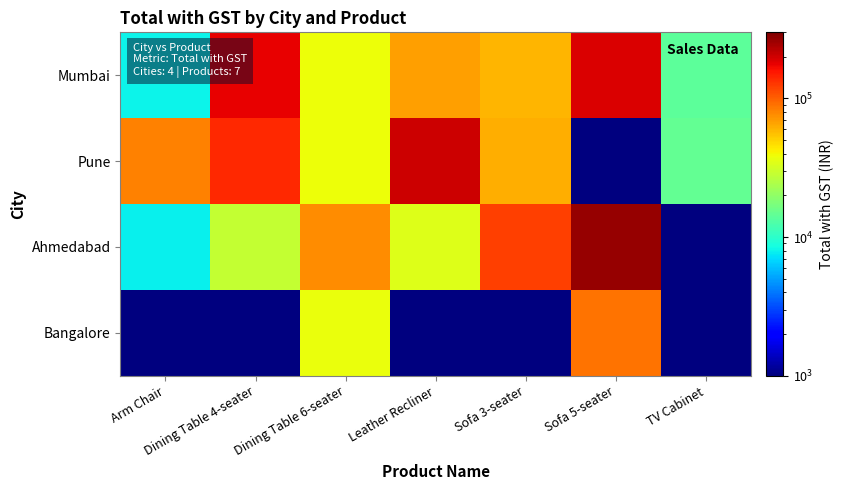

Which series changed the most between Arm Chair and Dining Table 6-seater?

Ahmedabad